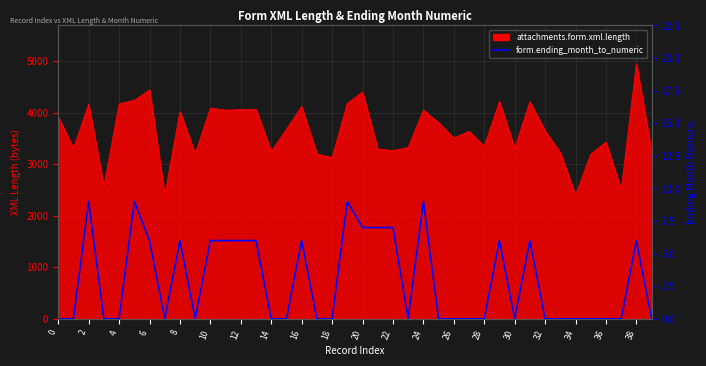

What is the label of the 10th point from the right?

30